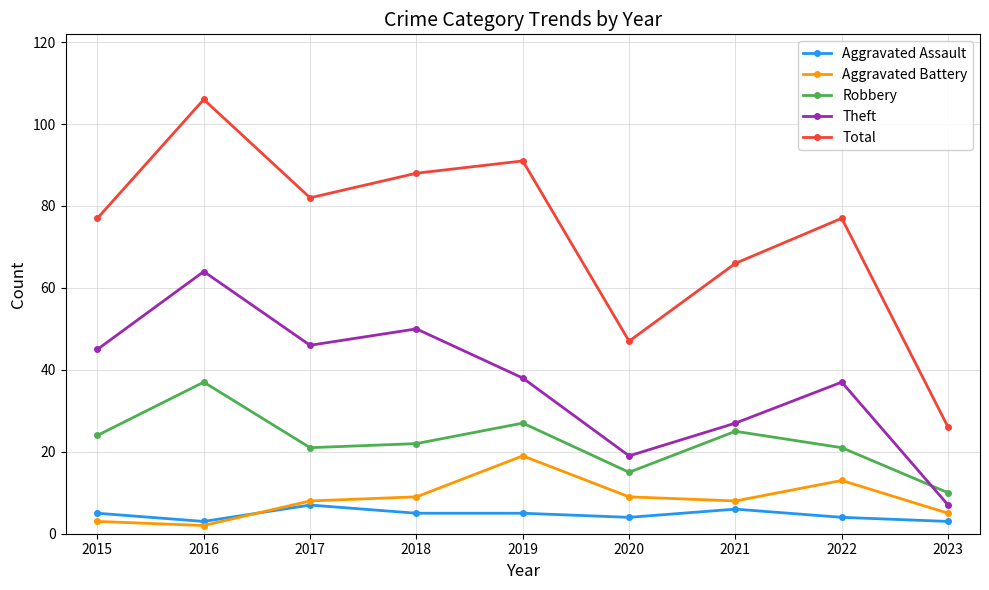

True or false: Total and Robbery intersect in this chart.

False